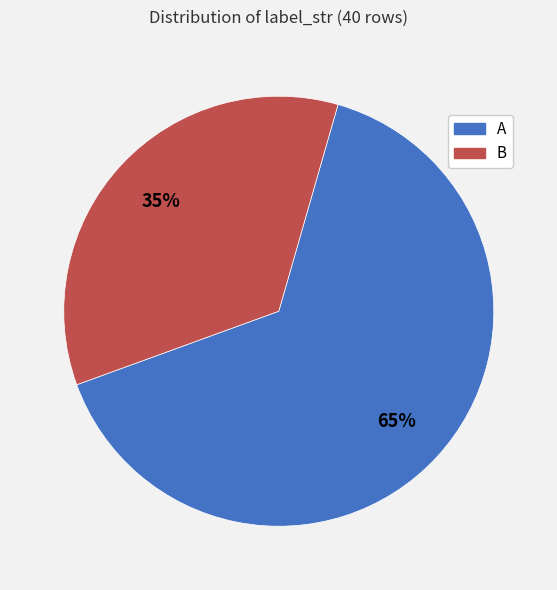

What percentage is the B slice, to the nearest percent?

35%